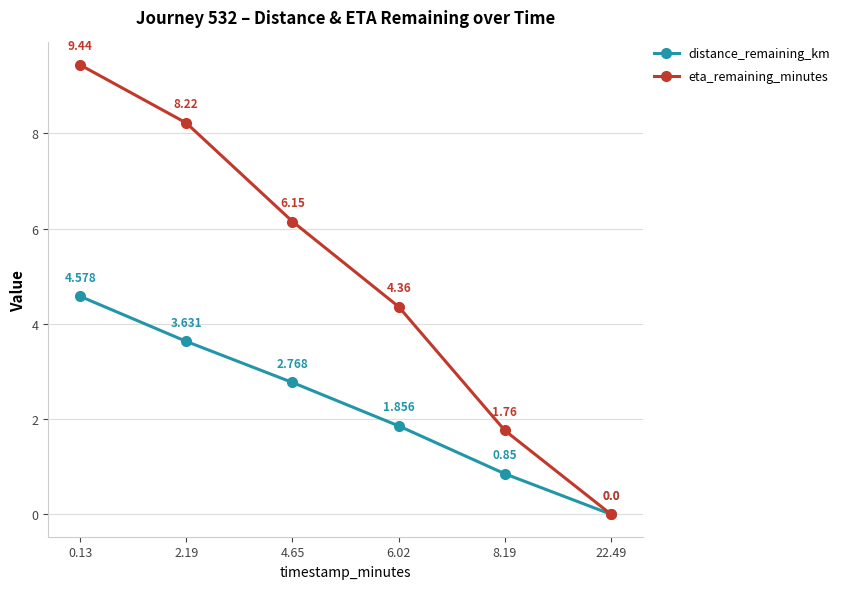

Where does the distance_remaining_km series first go above 2?

0.13